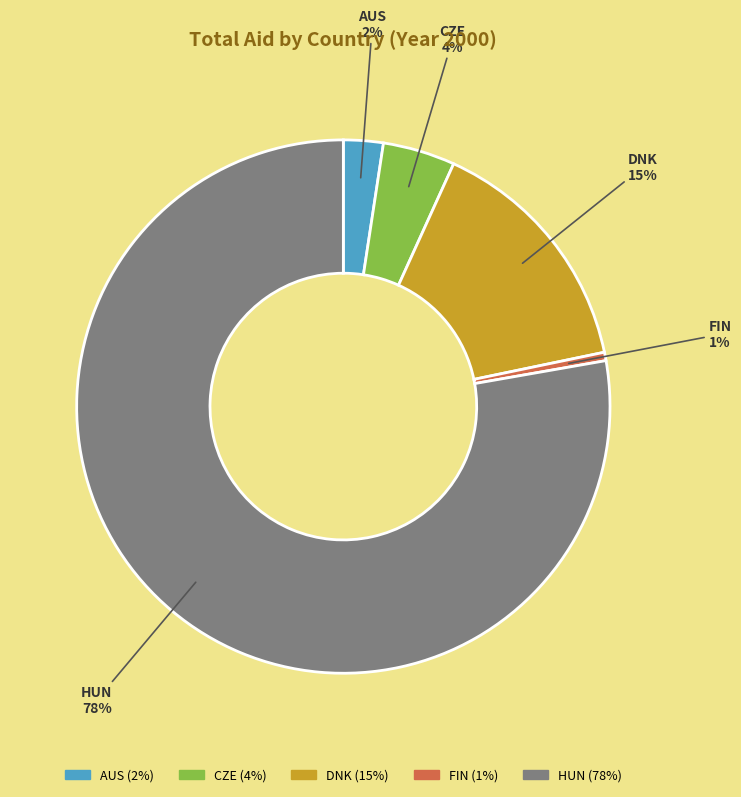

Count the number of slices in the pie.

5